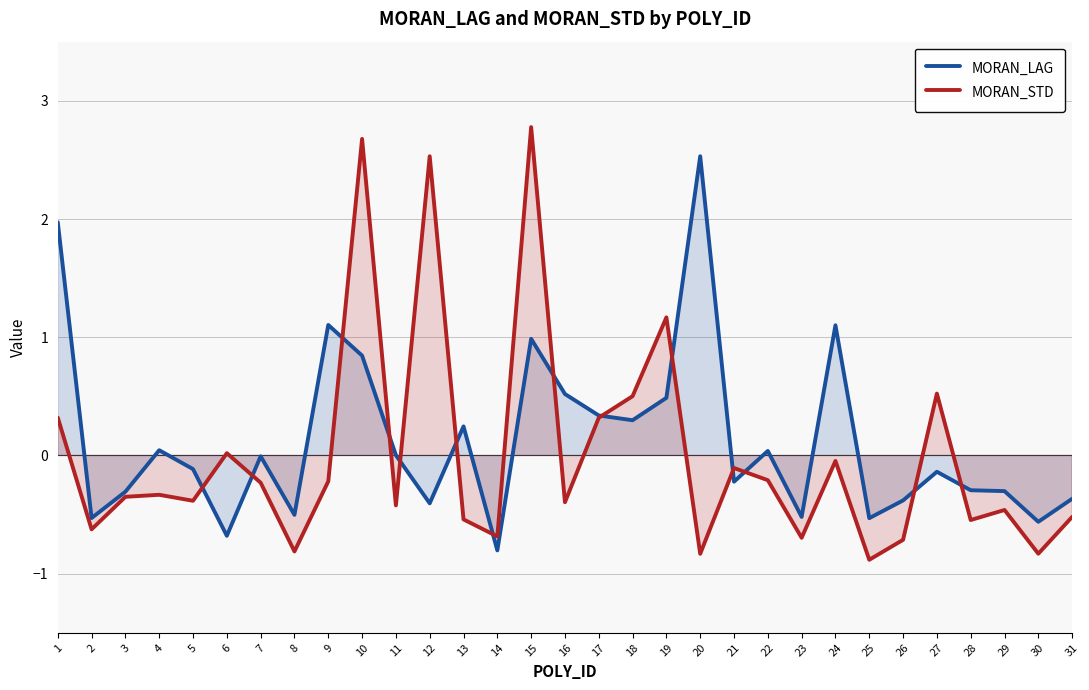

Rank the series at 14 from lowest to highest value.

MORAN_LAG, MORAN_STD